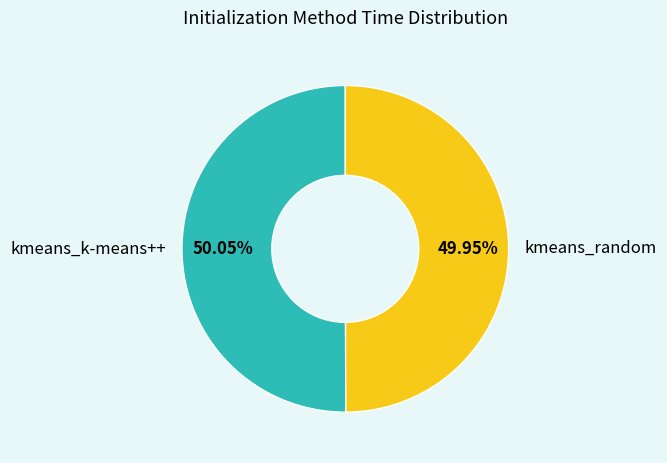

Is there a majority slice in this chart?

Yes